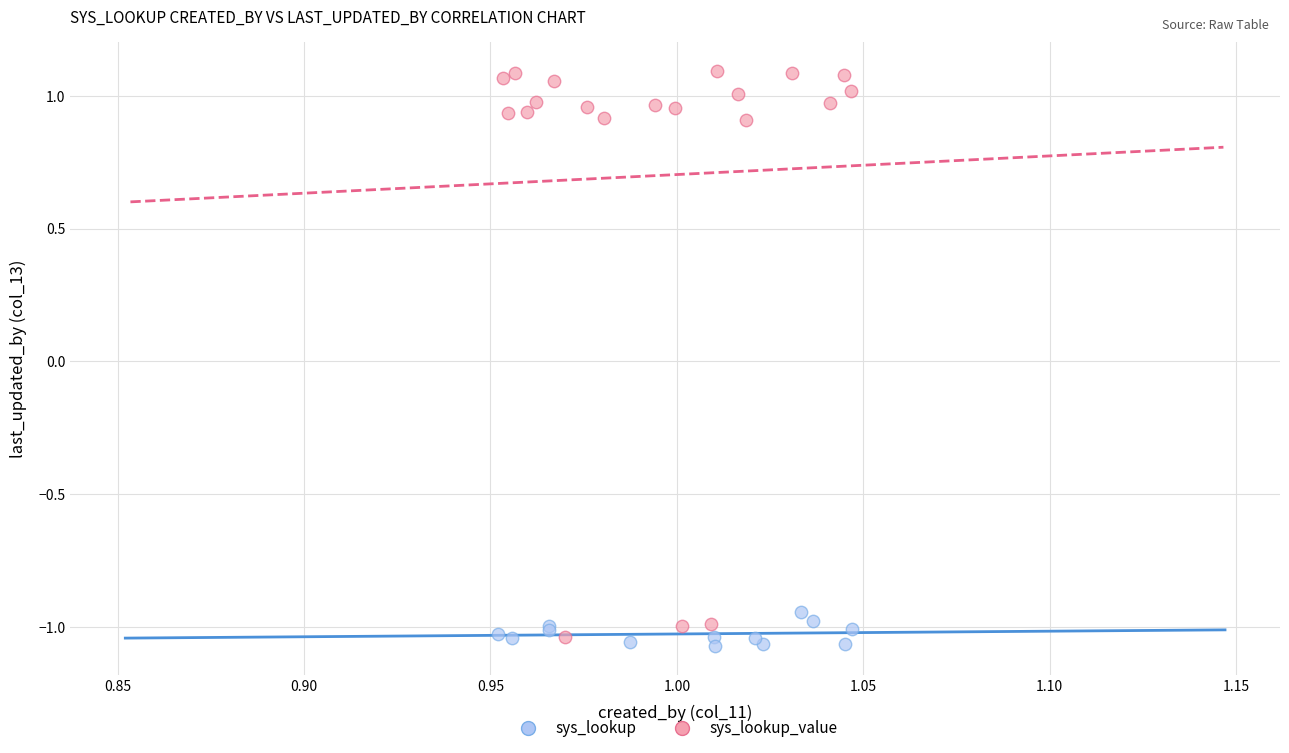

Which series reaches the maximum Y coordinate?

sys_lookup_value